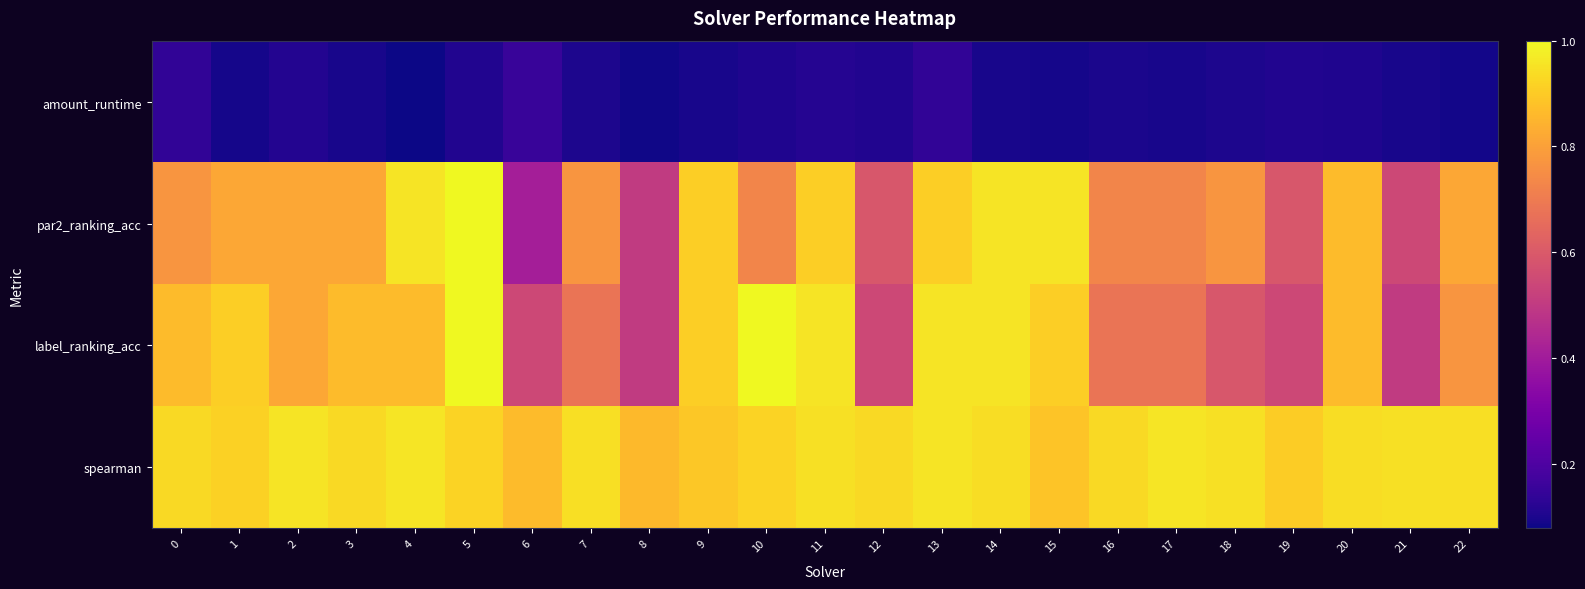

Reading left to right, transcribe all the data shown in this chart.

amount_runtime: 0=0.1	1=0.1	2=0.1	3=0.1	4=0.1	5=0.1	6=0.2	7=0.1	8=0.1	9=0.1	10=0.1	11=0.1	12=0.1	13=0.1	14=0.1	15=0.1	16=0.1	17=0.1	18=0.1	19=0.1	20=0.1	21=0.1	22=0.1
par2_ranking_acc: 0=0.8	1=0.8	2=0.8	3=0.8	4=1.0	5=1.0	6=0.4	7=0.8	8=0.5	9=0.9	10=0.7	11=0.9	12=0.6	13=0.9	14=1.0	15=1.0	16=0.7	17=0.7	18=0.8	19=0.6	20=0.9	21=0.5	22=0.8
label_ranking_acc: 0=0.9	1=0.9	2=0.8	3=0.9	4=0.9	5=1.0	6=0.5	7=0.7	8=0.5	9=0.9	10=1.0	11=1.0	12=0.5	13=1.0	14=1.0	15=0.9	16=0.7	17=0.7	18=0.6	19=0.5	20=0.9	21=0.5	22=0.8
spearman: 0=0.9	1=0.9	2=1.0	3=0.9	4=1.0	5=0.9	6=0.9	7=0.9	8=0.9	9=0.9	10=0.9	11=0.9	12=0.9	13=1.0	14=0.9	15=0.9	16=0.9	17=1.0	18=0.9	19=0.9	20=0.9	21=0.9	22=0.9